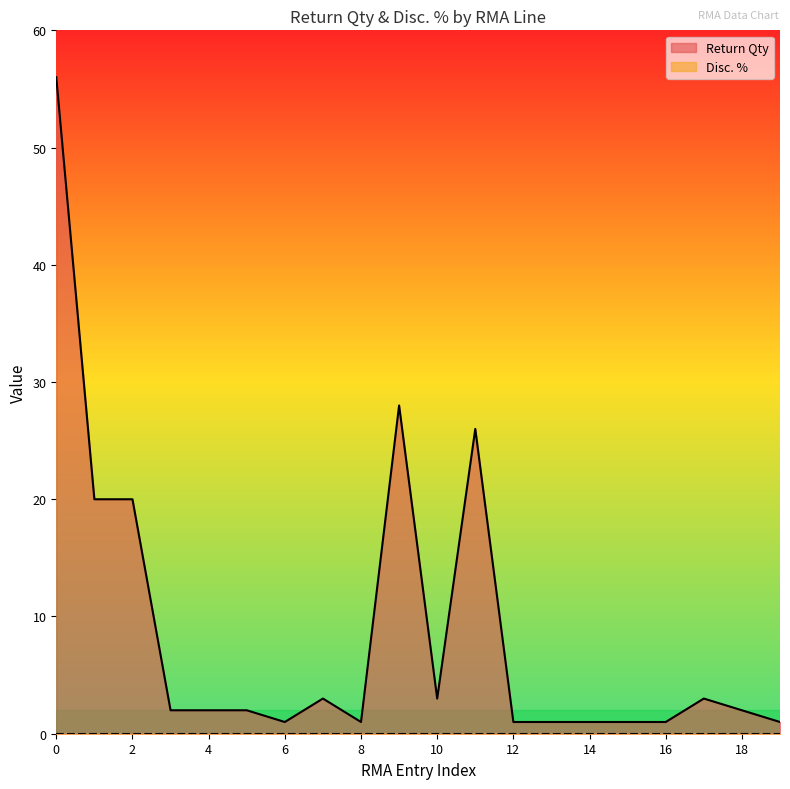

The chart shows a value of 1 at 1. True or false?

False